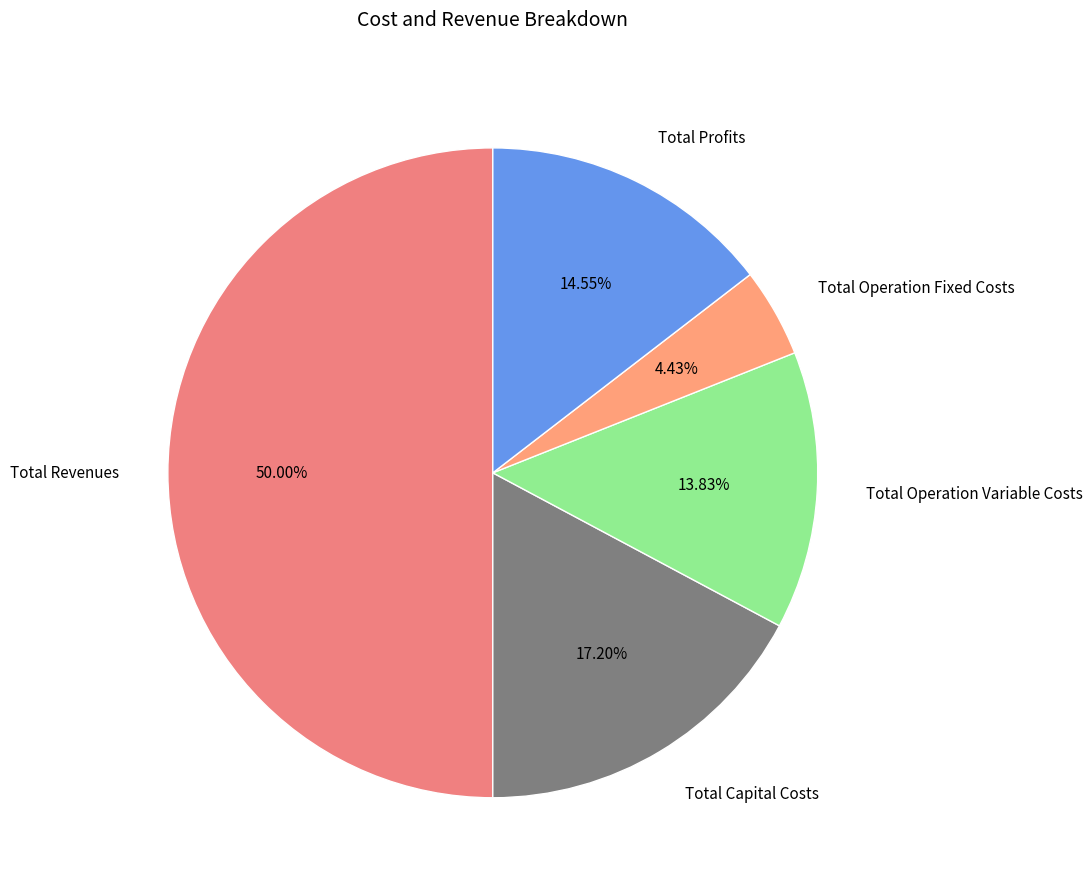

Is it true that Total Operation Variable Costs is 14% of the pie?

True